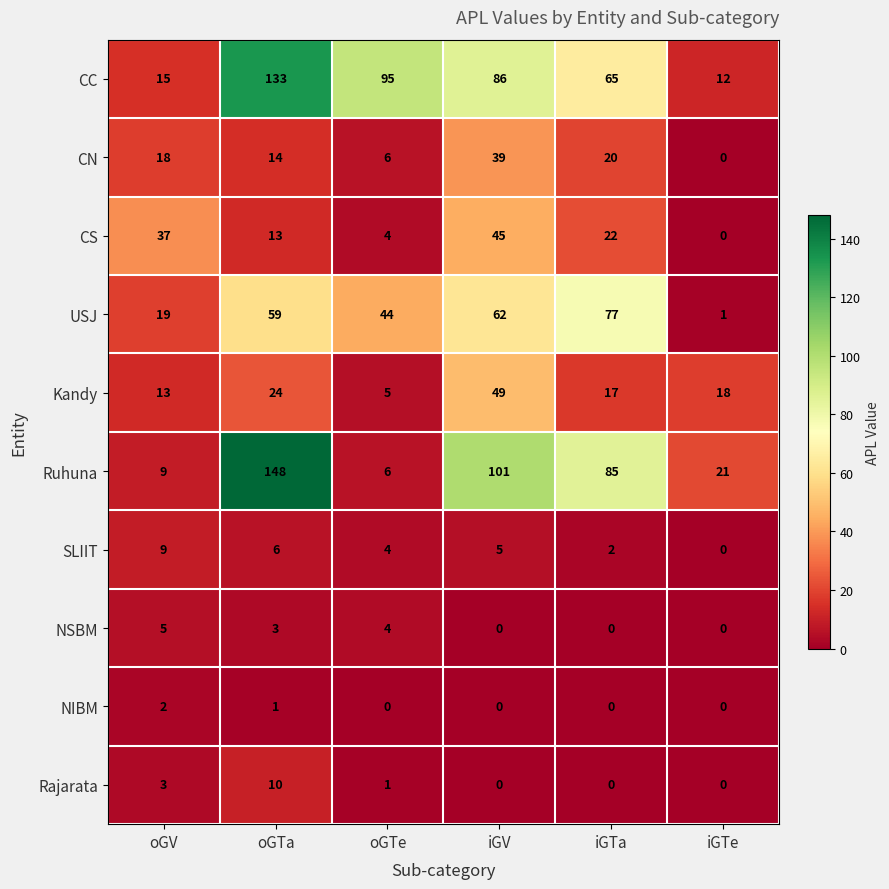

What is the maximum value for Ruhuna?

148